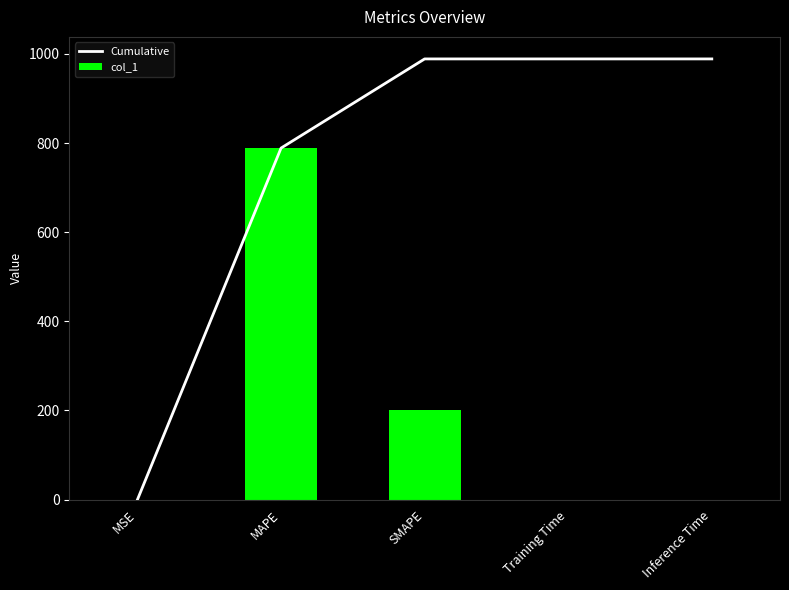

Is it true that col_1 equals 200.0 at SMAPE?

True